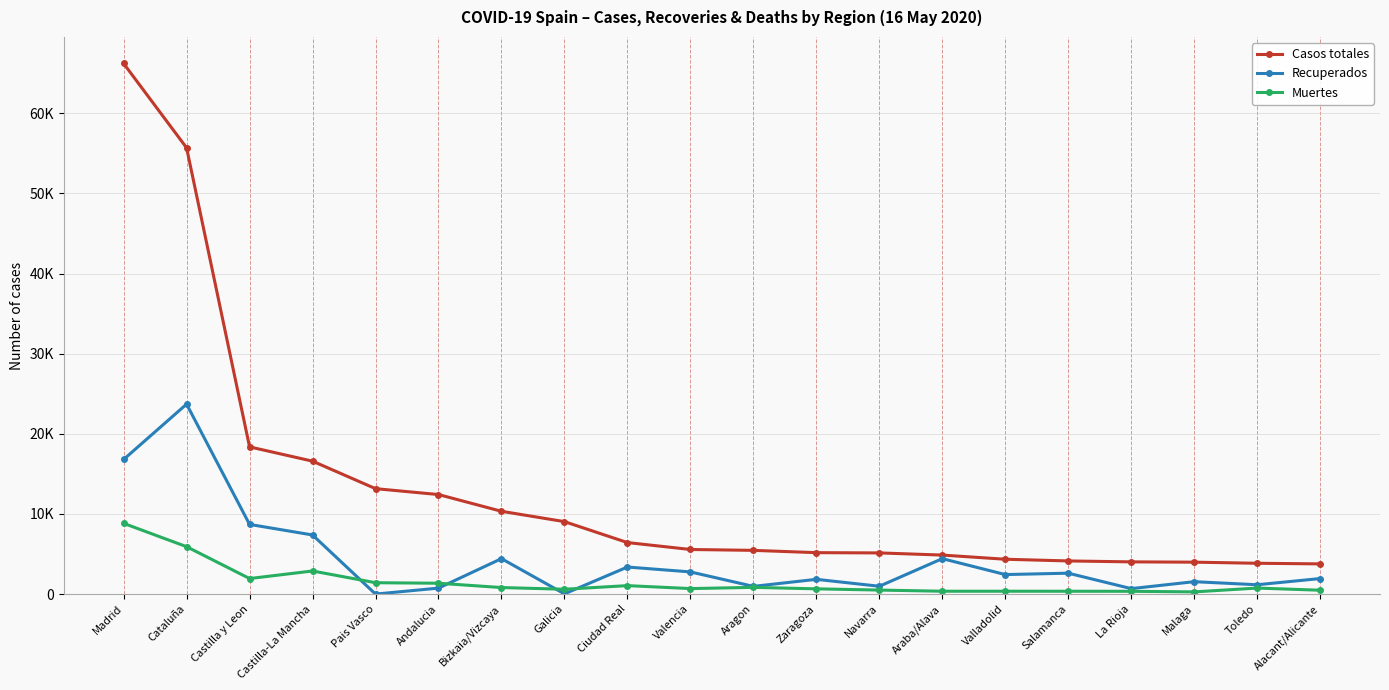

What are all the series names shown in the legend?

Casos totales, Recuperados, Muertes